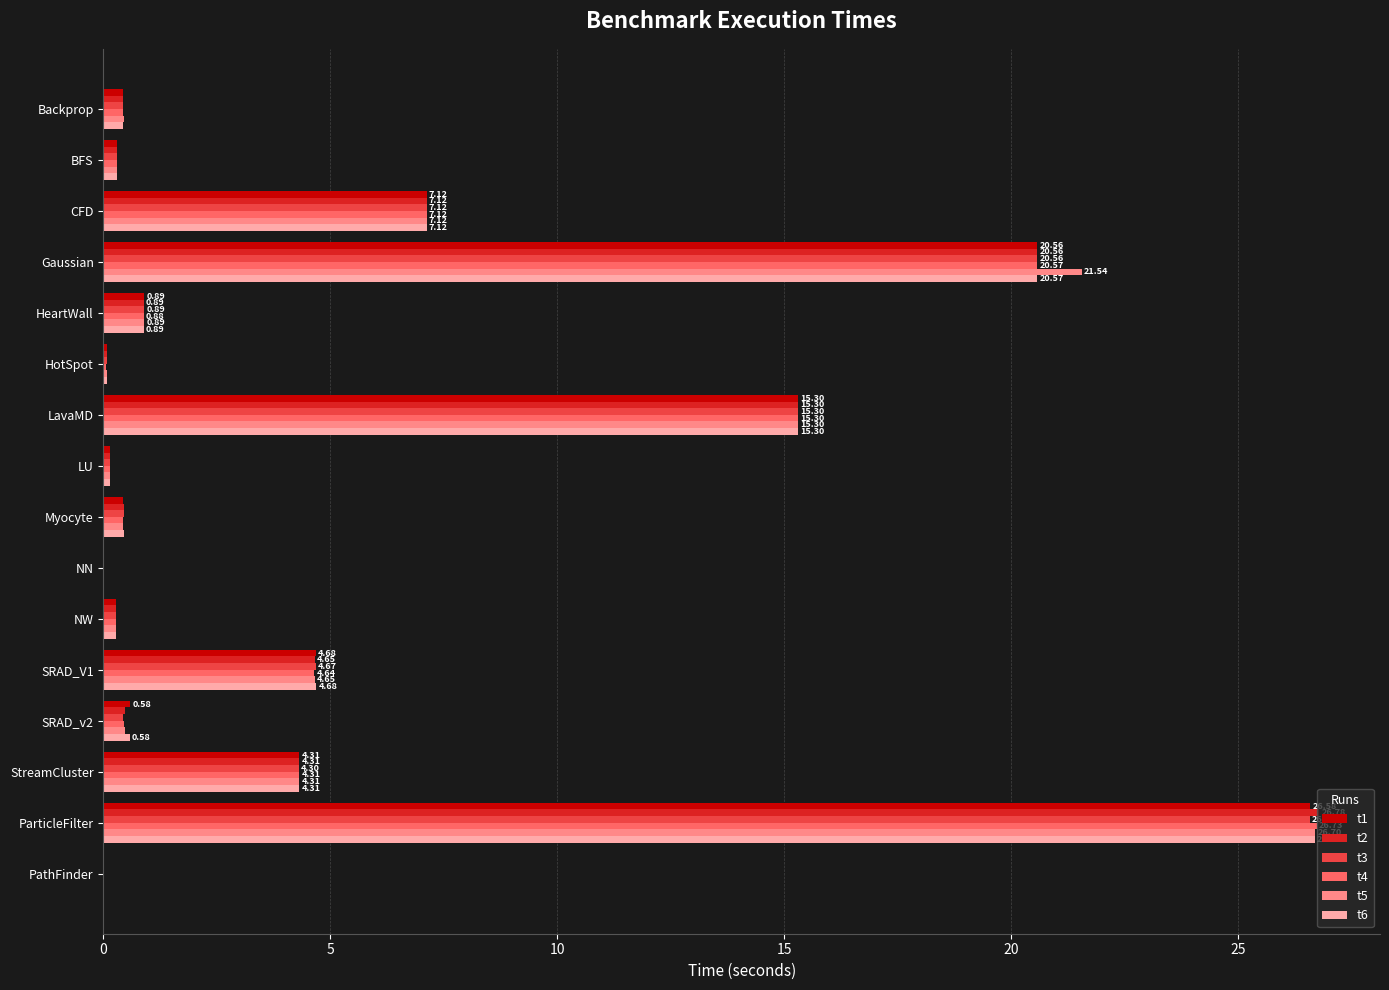

Which category has the highest value in the t2 series?

ParticleFilter